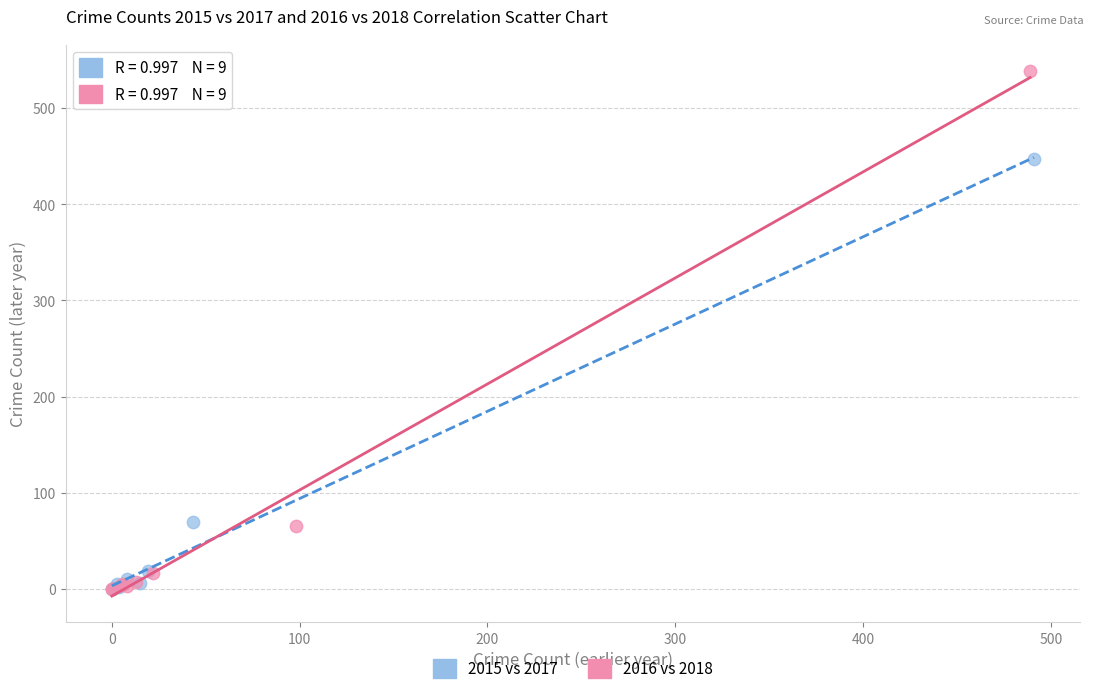

Which series has the widest spread of Y values?

2016 vs 2018